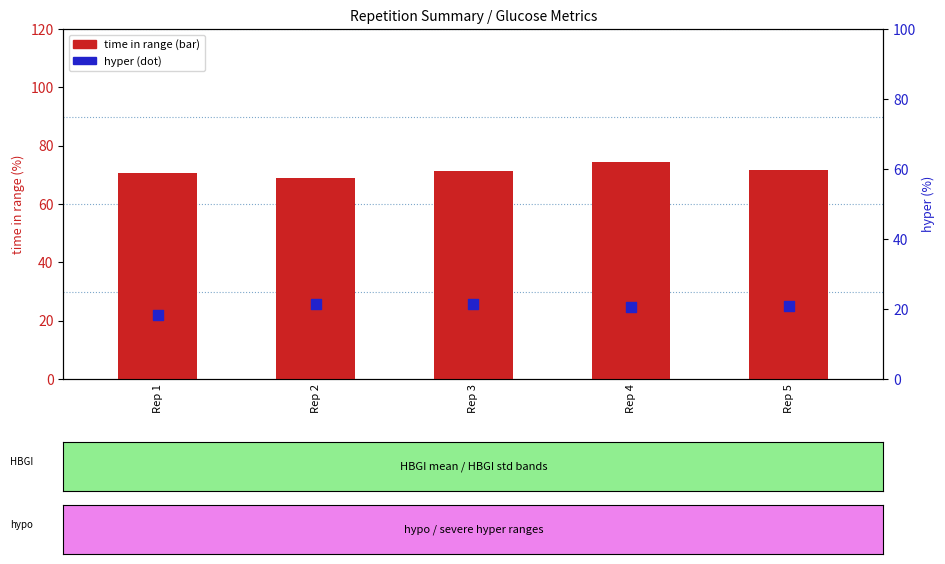

At which category is the sum across all series the highest?

Rep 4